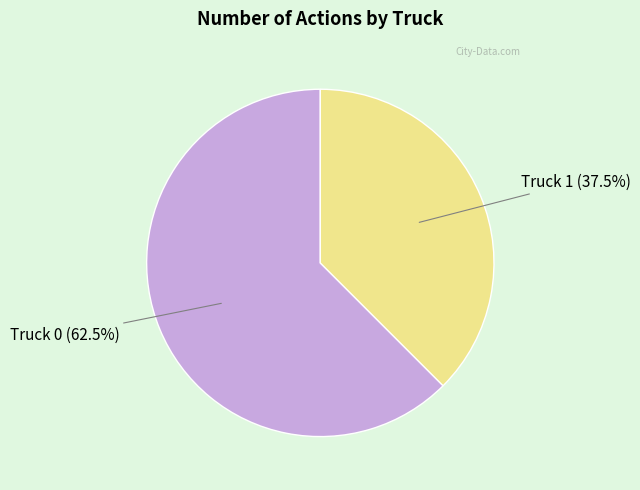

Combined, do Truck 1 (37.5%) and Truck 0 (62.5%) account for over 50%?

Yes